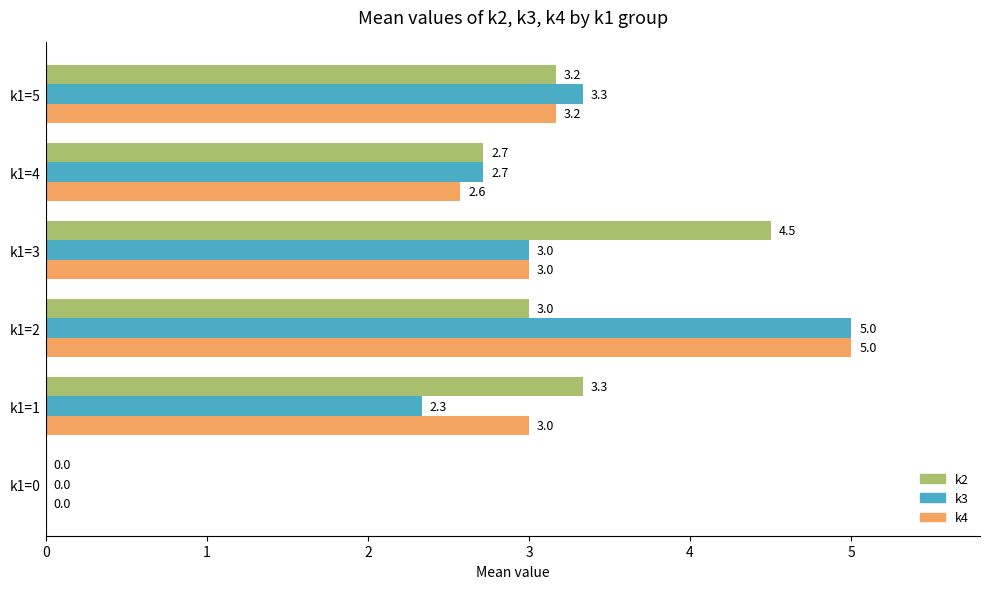

Which category has the highest value across all series?

k1=2